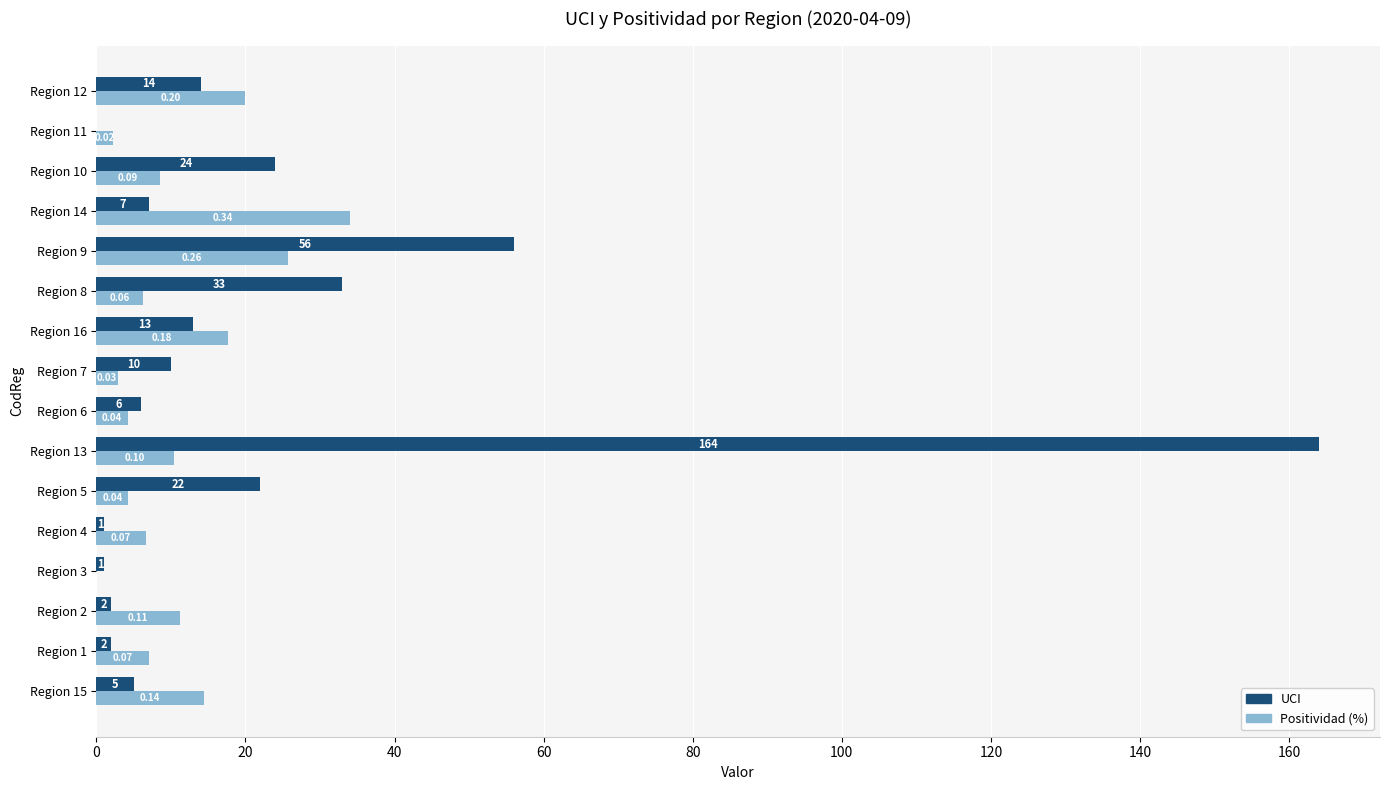

Between Region 13 and Region 10, which series saw the biggest shift?

UCI